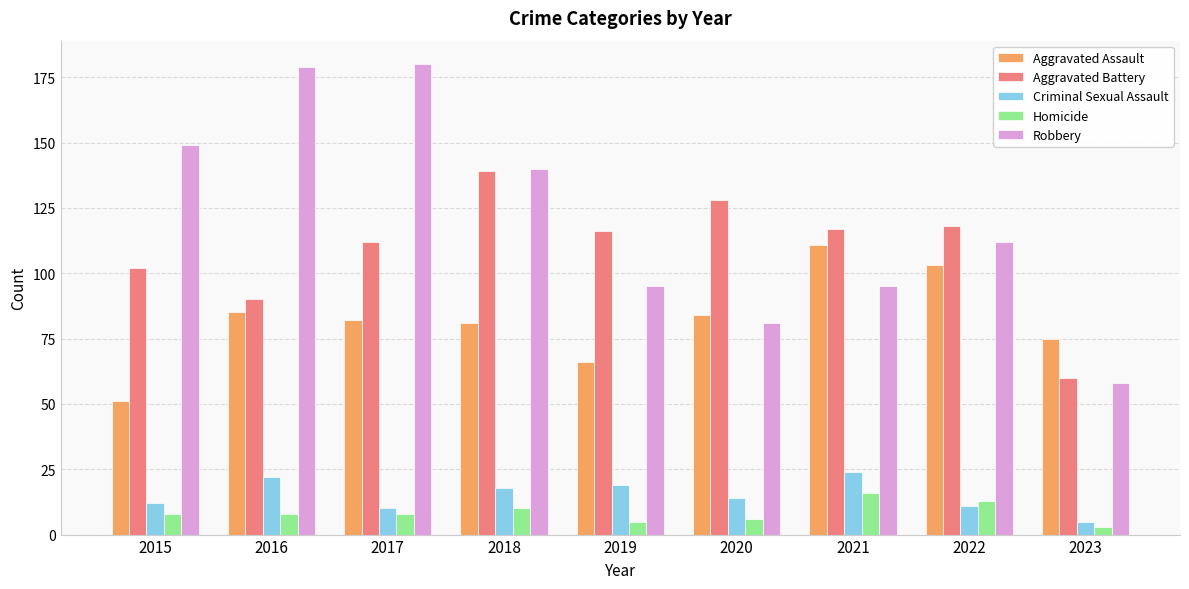

What is the average value of the Robbery series?

121